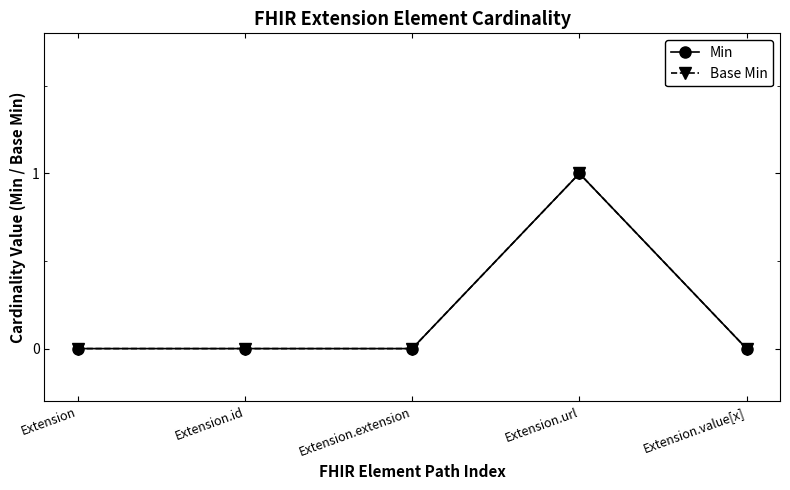

Reading right to left, list all the values displayed in this chart.

Min: 0	1	0	0	0
Base Min: 0	1	0	0	0